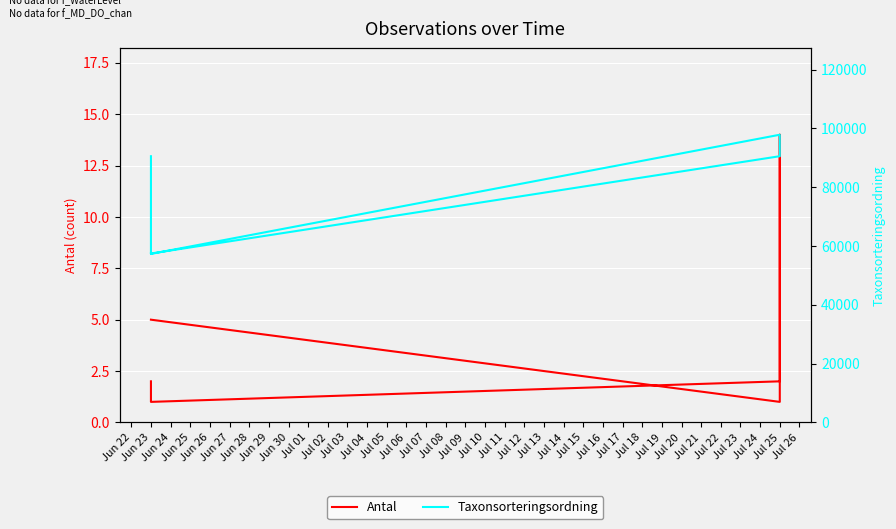

What is the sum of all Antal values?

32